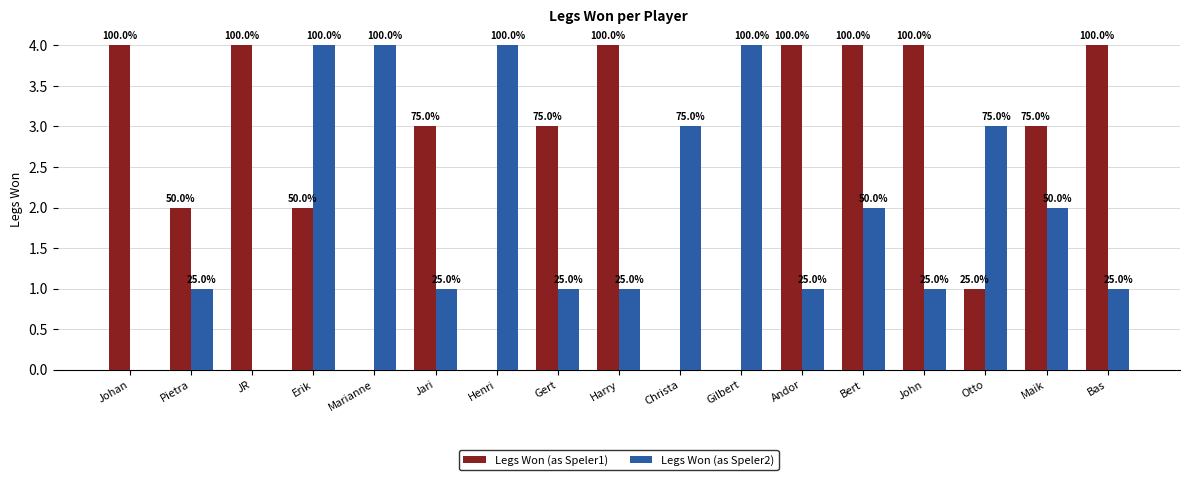

Are the bars grouped side by side (vs. stacked)?

Yes